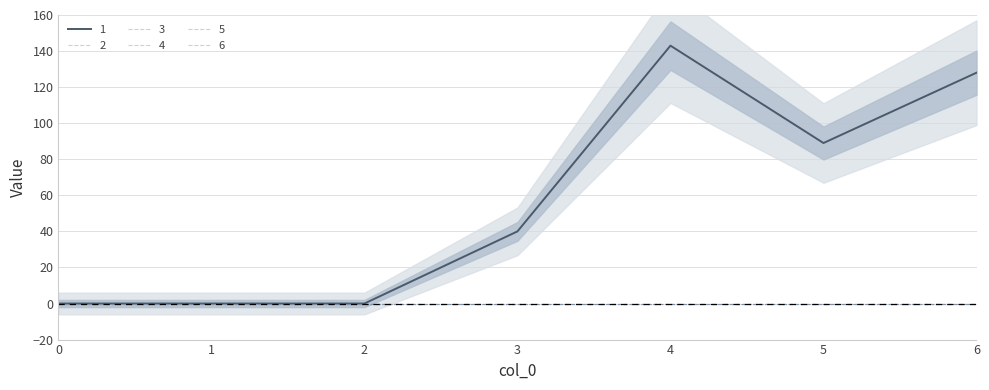

Is it true that 1 equals 0 at 2?

True